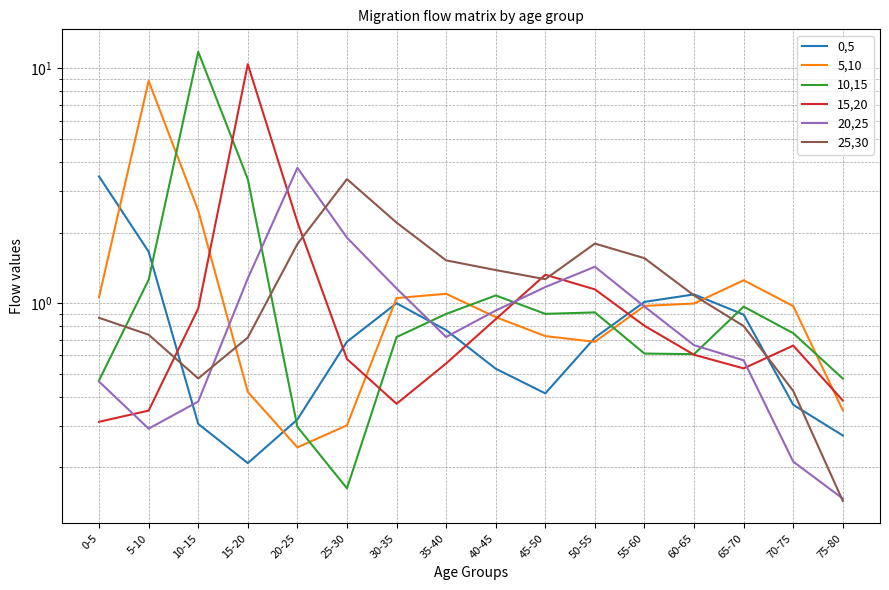

Is it true that 15,20 equals 0.3 at 0-5?

True